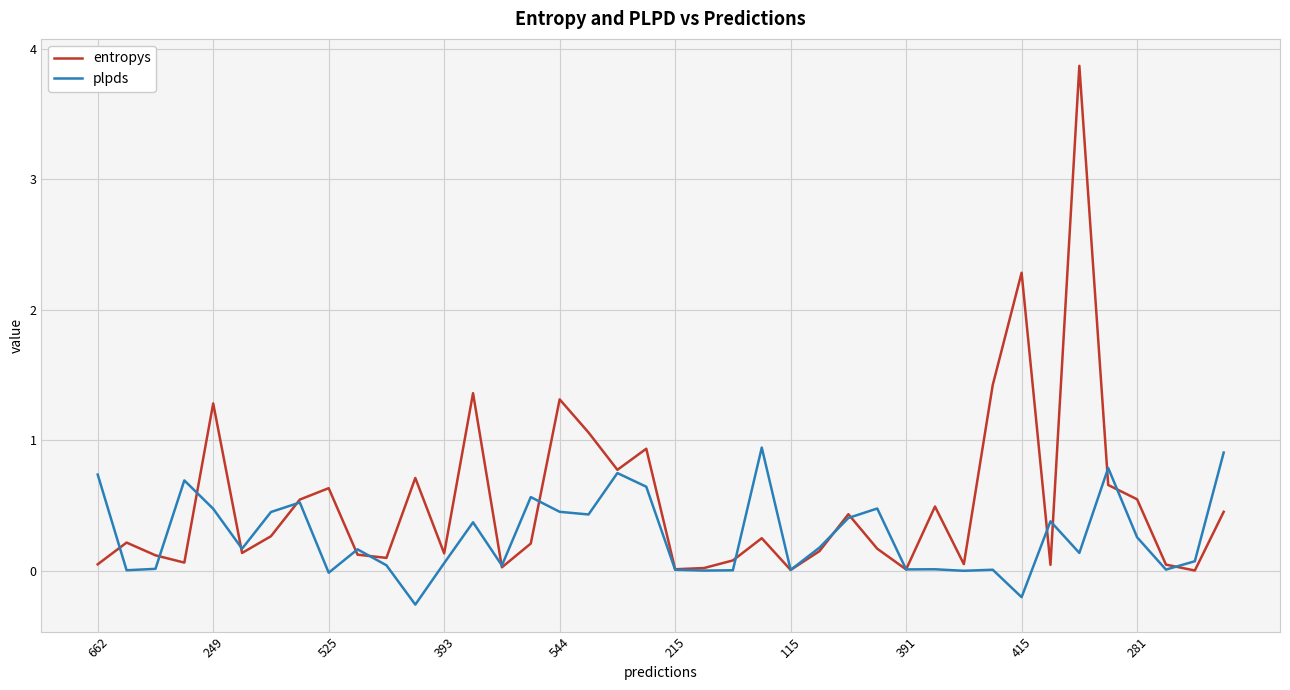

What is the maximum value shown in the chart?

3.9